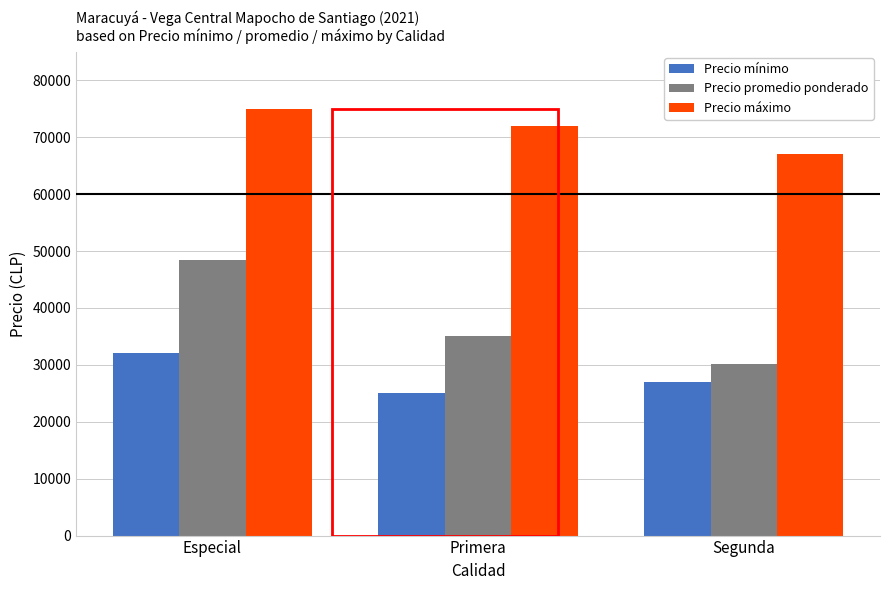

Read the Precio promedio ponderado value at Primera, to the nearest 10.

35060